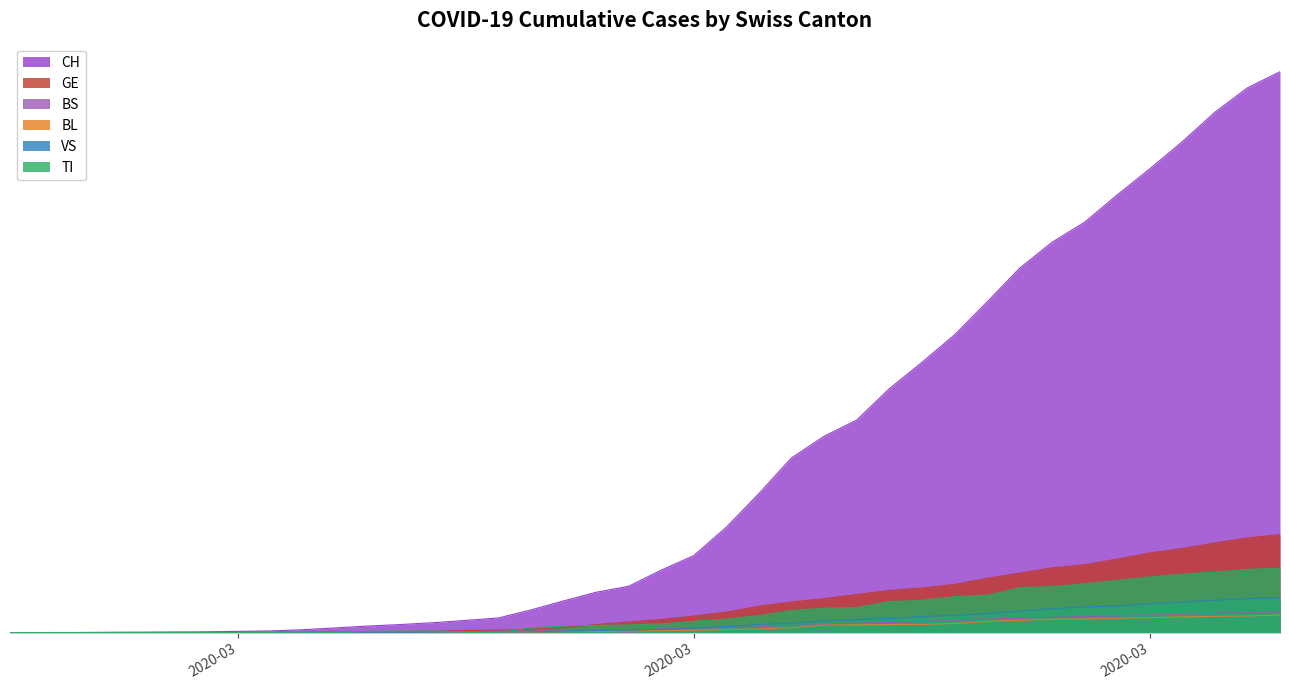

Between 2020-03-27 and 2020-03-20, which is larger?

2020-03-27